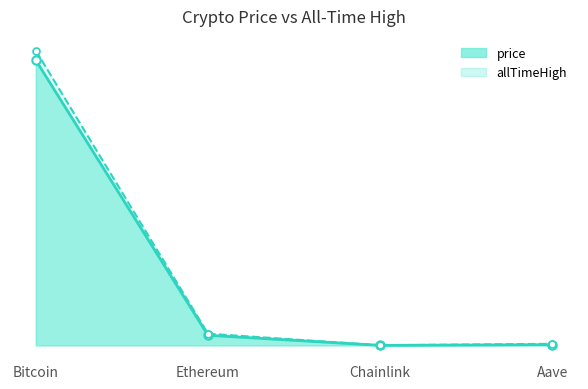

The value of allTimeHigh at Aave is 897.7. True or false?

False